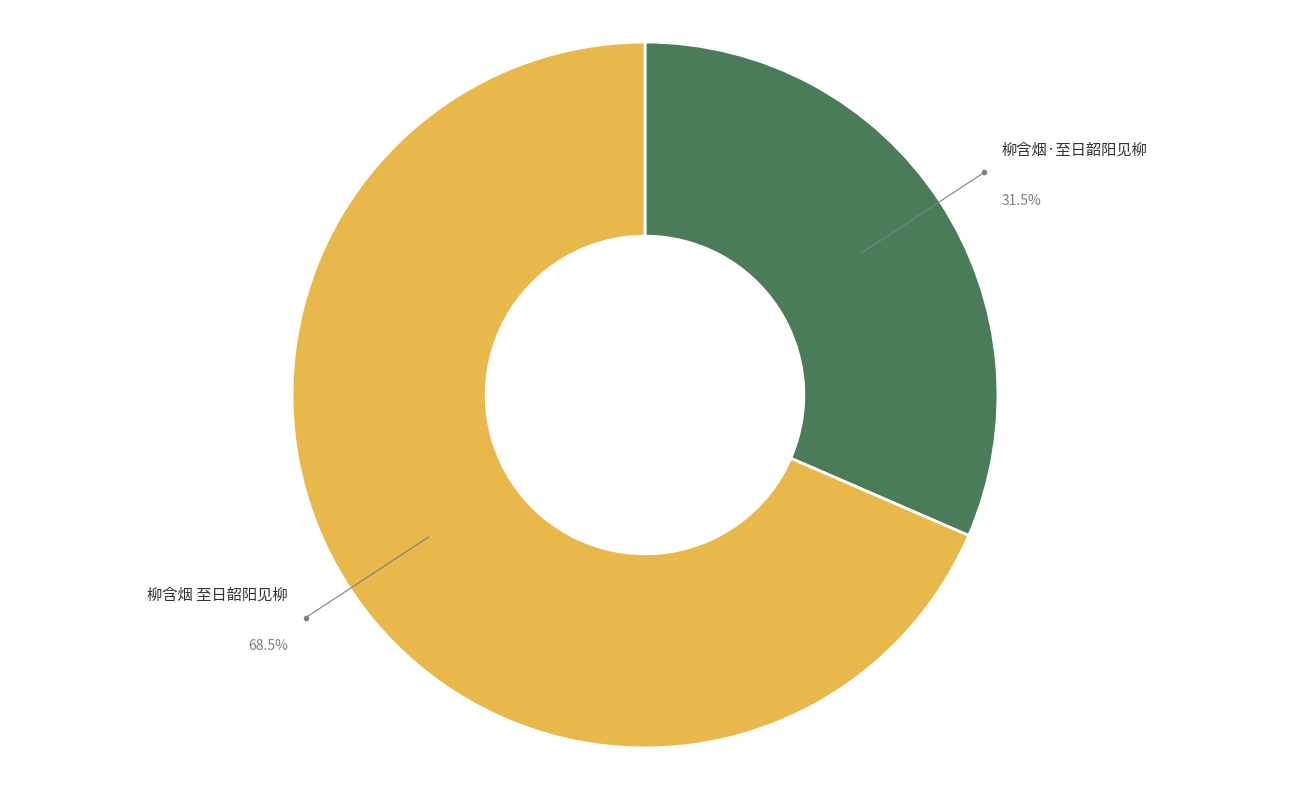

Which slice is the largest?

柳含烟 至日韶阳见柳